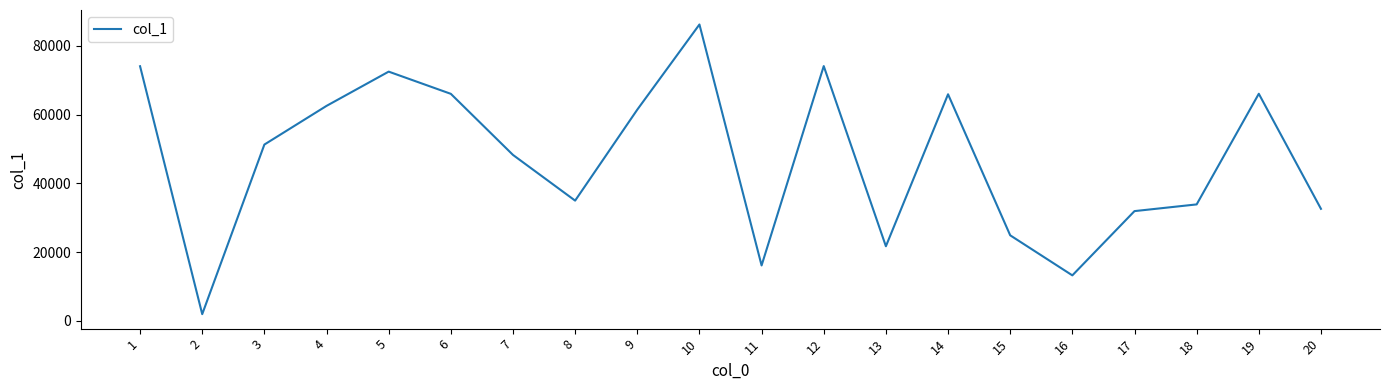

Does the chart display data point markers on the line(s)?

No